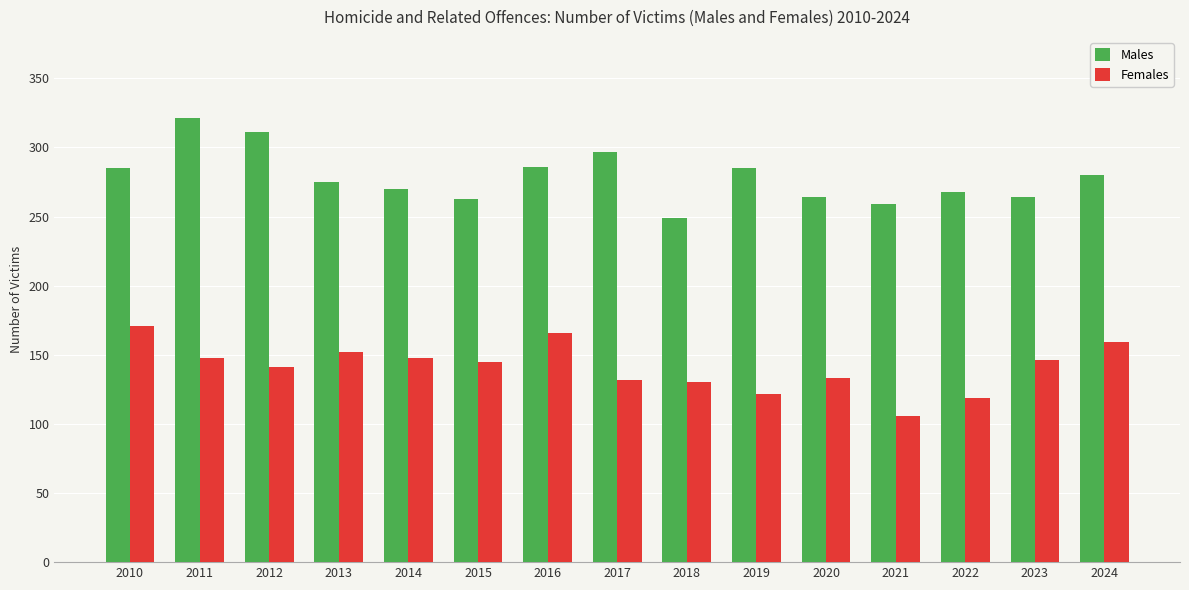

What is the difference between the Females values at 2024 and 2019?

37